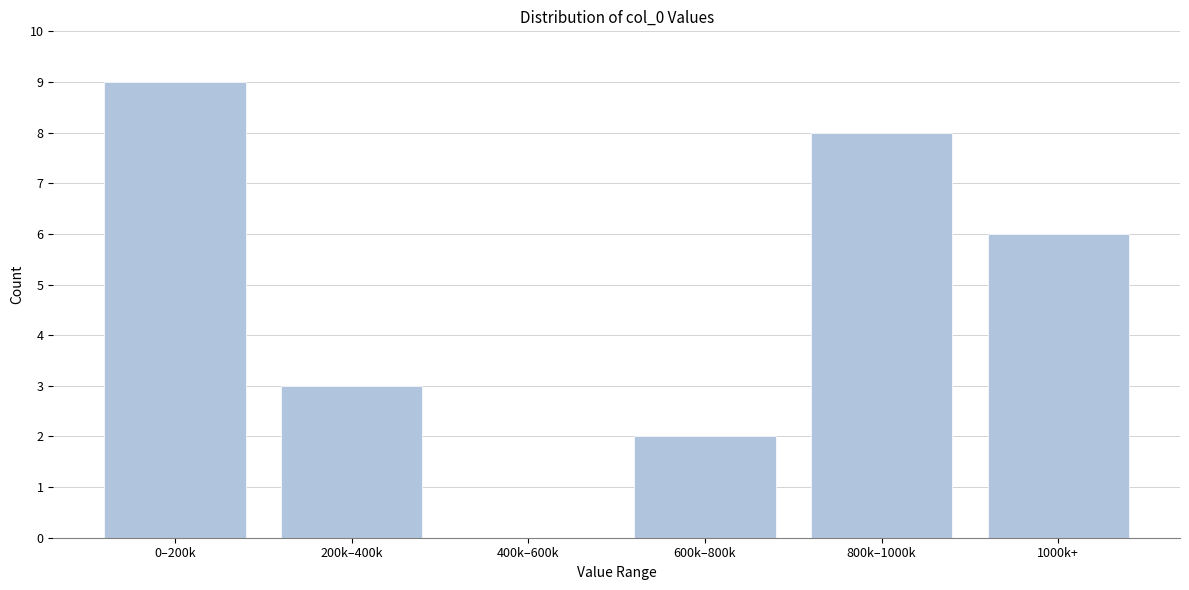

Reading right to left, transcribe all the data shown in this chart.

1000k+=6	800k–1000k=8	600k–800k=2	400k–600k=0	200k–400k=3	0–200k=9